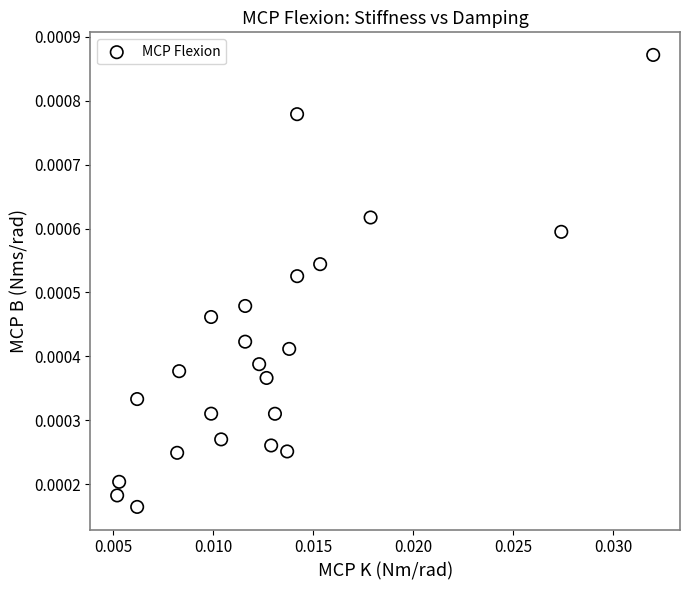

Count the number of points in this scatter plot.

23